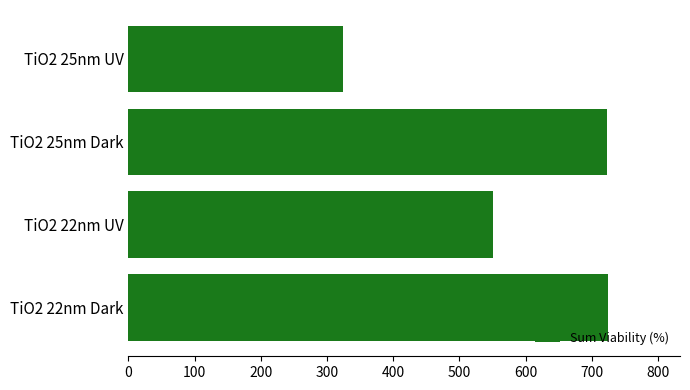

What is the difference between the values at TiO2 25nm UV and TiO2 22nm UV?

226.8